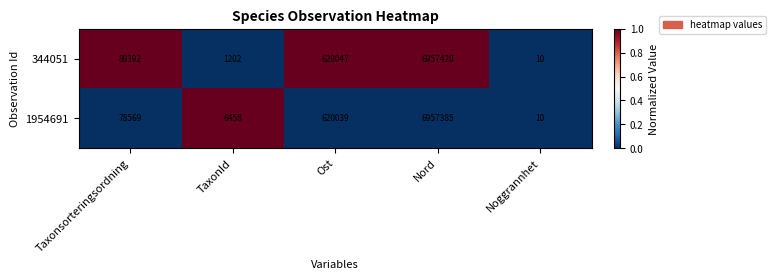

Rank the series by their maximum value, from lowest to highest.

1954691, 344051